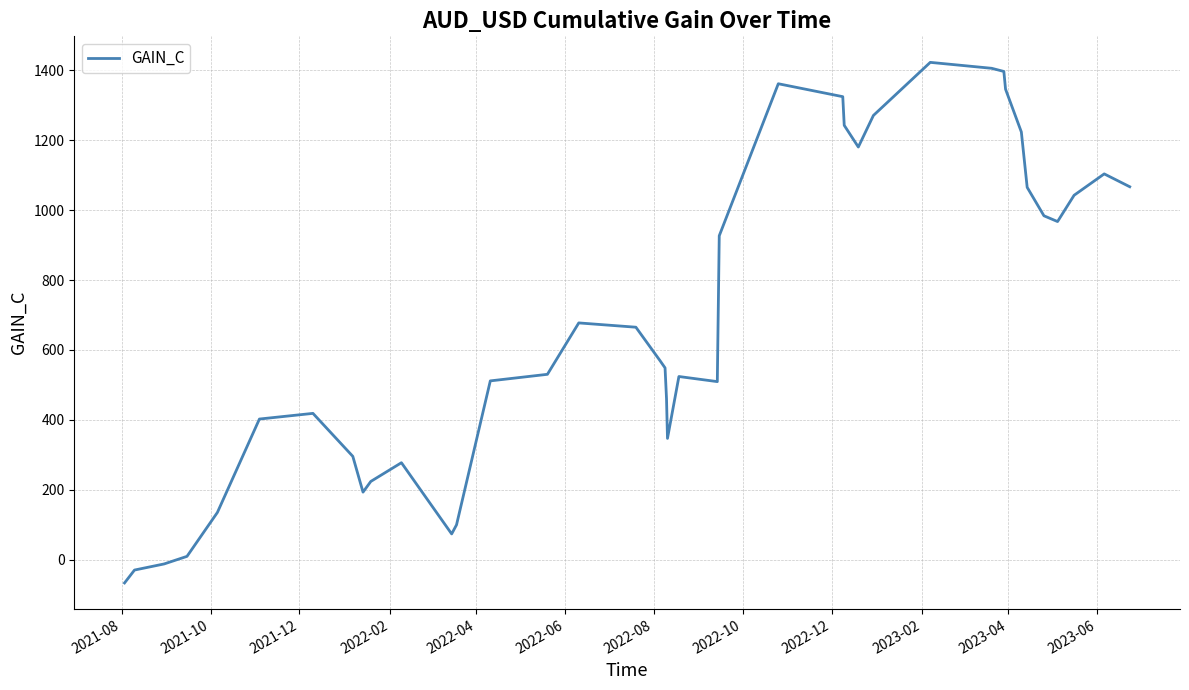

How many lines are shown in the chart?

1